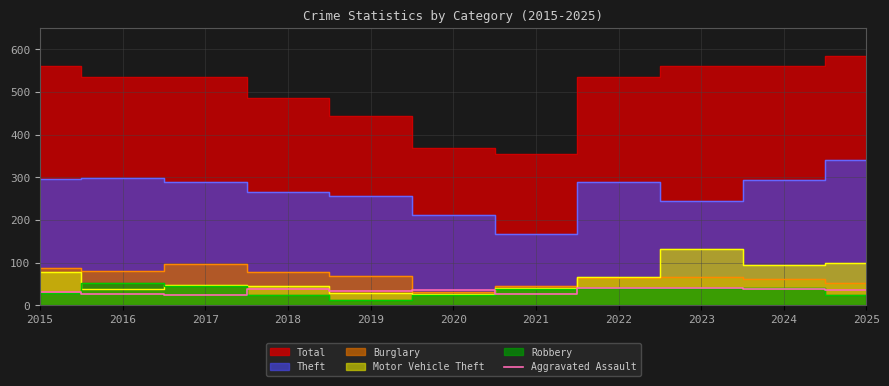

Does the chart have visible grid lines?

Yes